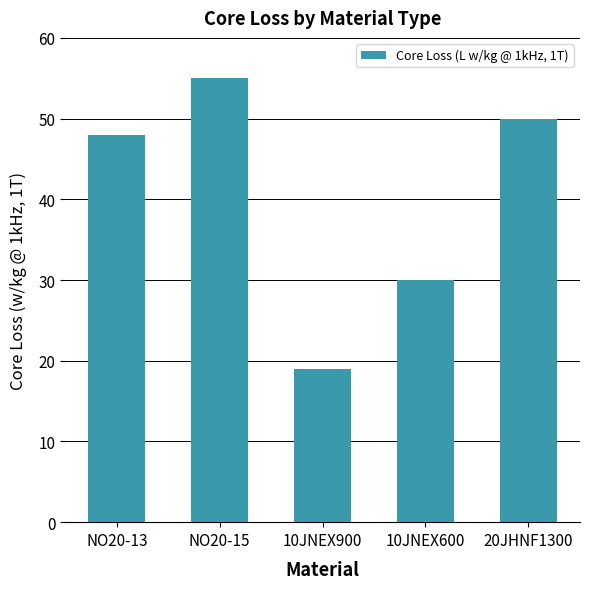

List the labels in order of value, largest first.

NO20-15, 20JHNF1300, NO20-13, 10JNEX600, 10JNEX900